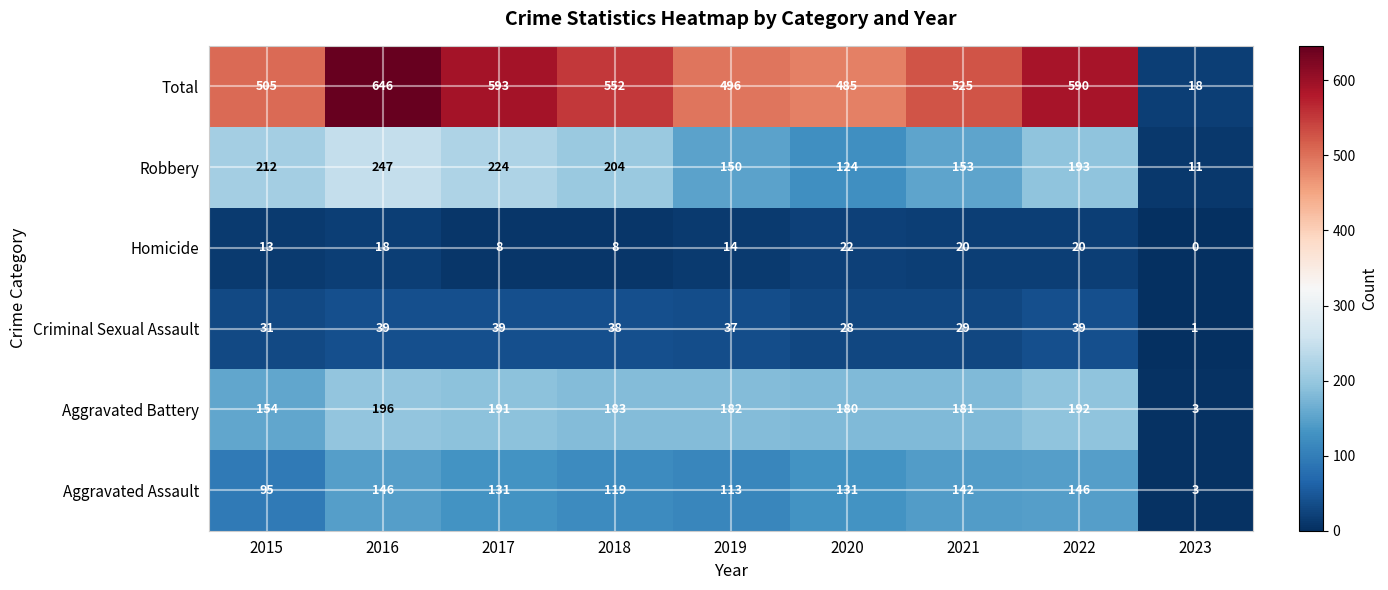

At which label does Total first exceed 525?

2016